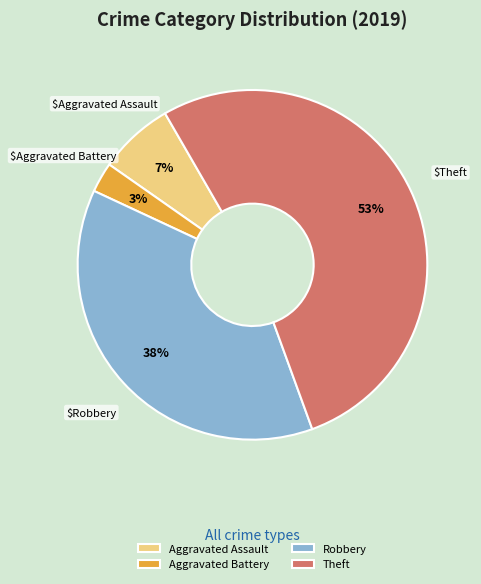

What percentage is the Aggravated Assault slice, to the nearest percent?

7%